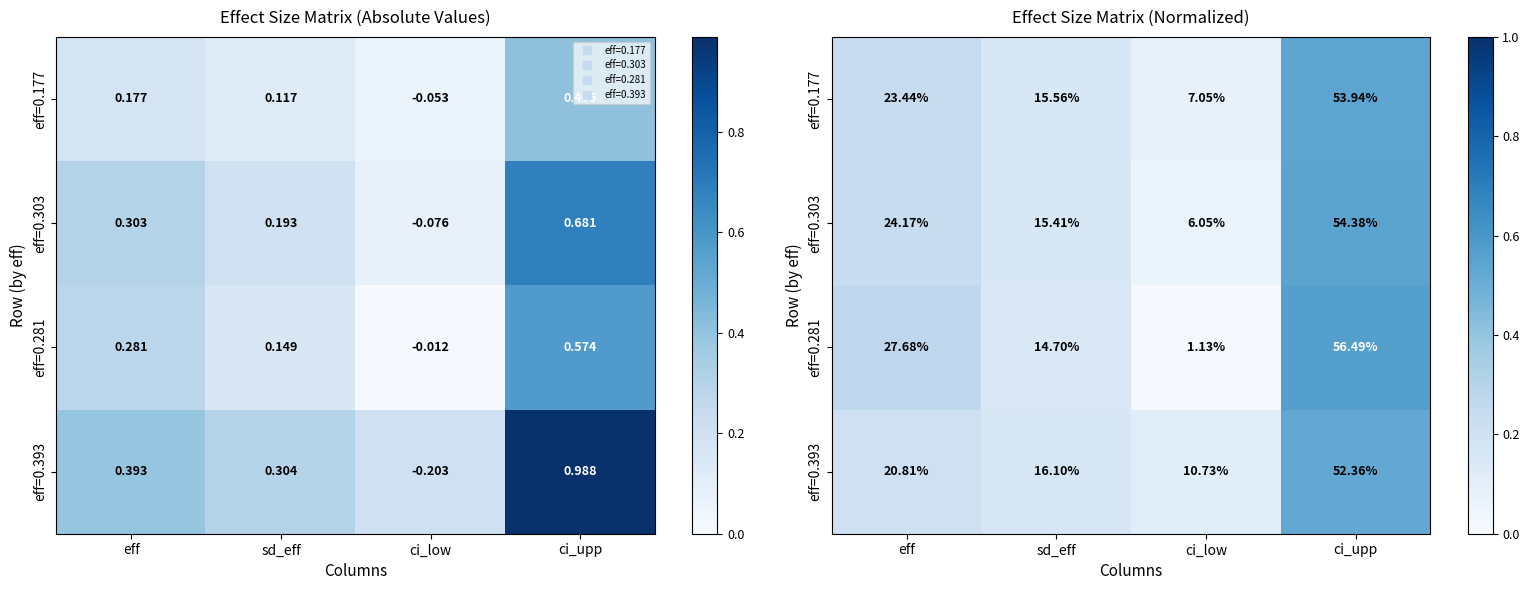

What is the sum of the eff=0.393 values at ci_upp and ci_low?

0.6